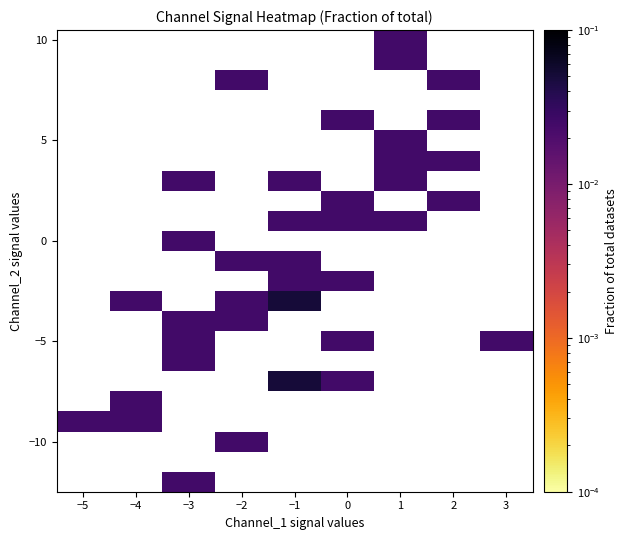

Count the number of categories in the chart.

9